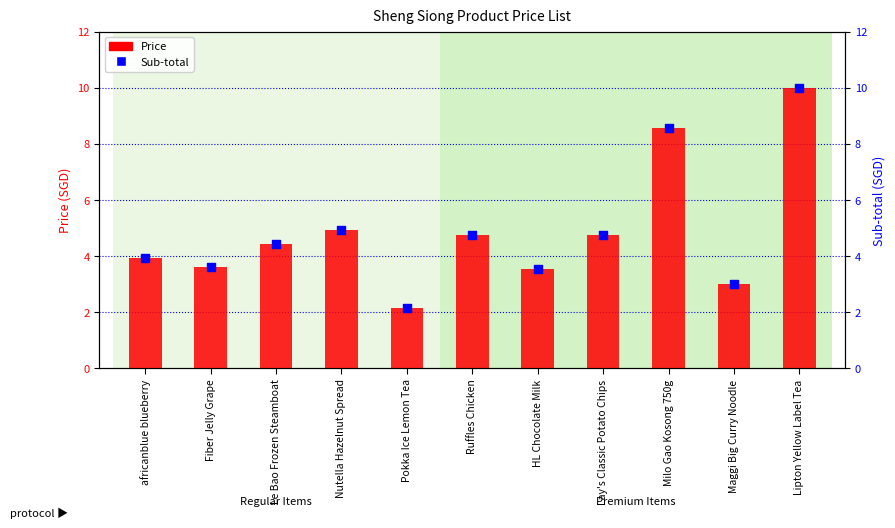

At which category is the sum across all series the highest?

Lipton Yellow Label Tea